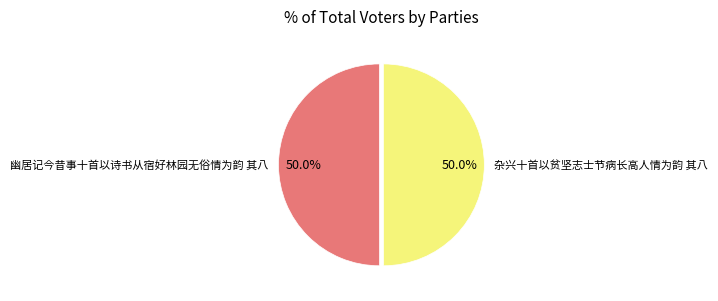

How much of the chart is everything except 幽居记今昔事十首以诗书从宿好林园无俗情为韵 其八?

50.0%